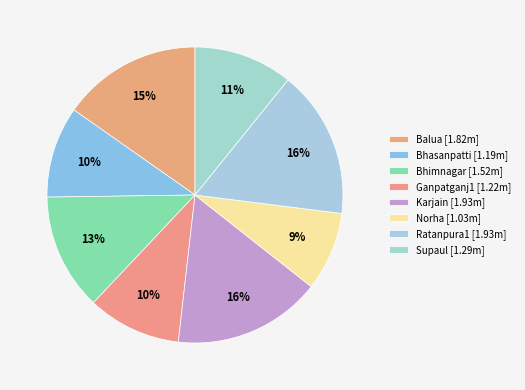

Which category has the smallest portion of the pie?

Norha